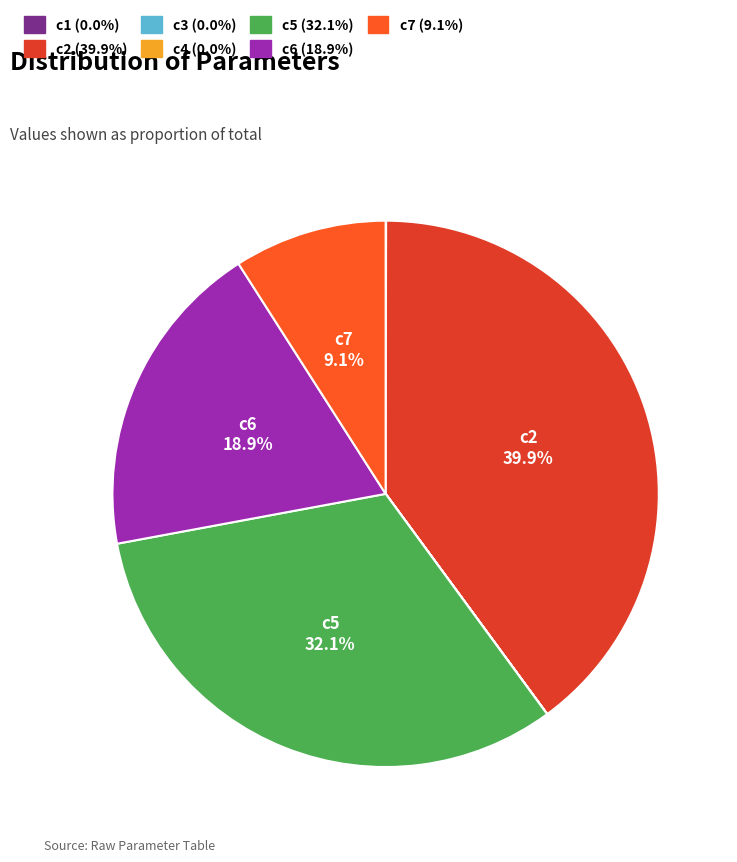

What portion of the pie excludes c2?

60.1%